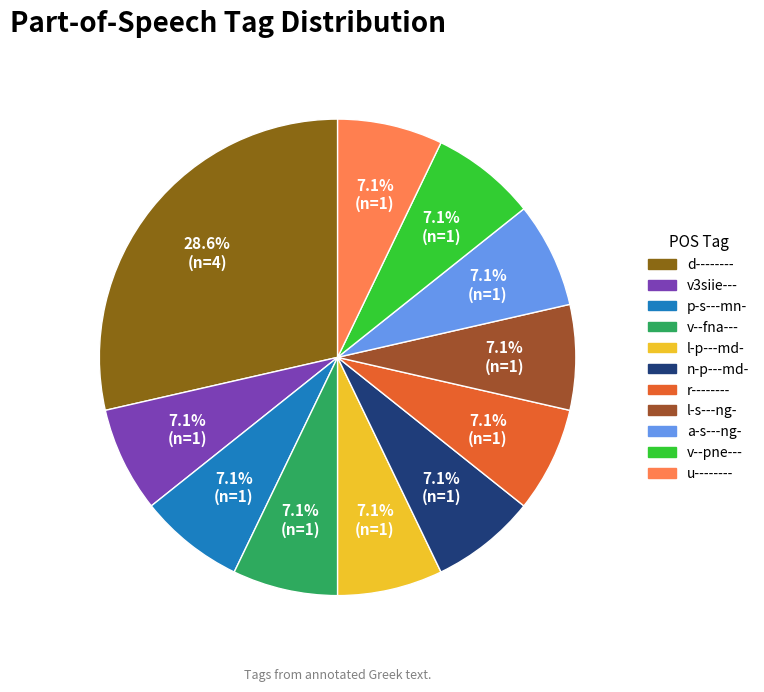

Is l-p---md- the majority of the pie?

No